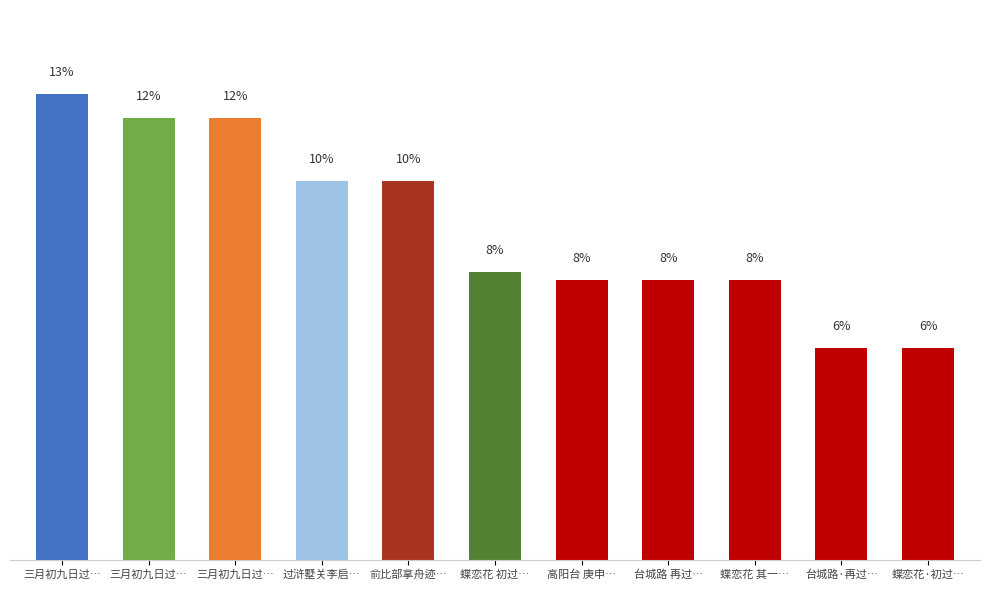

True or false: the data shows 663760 at 台城路 再过….

False